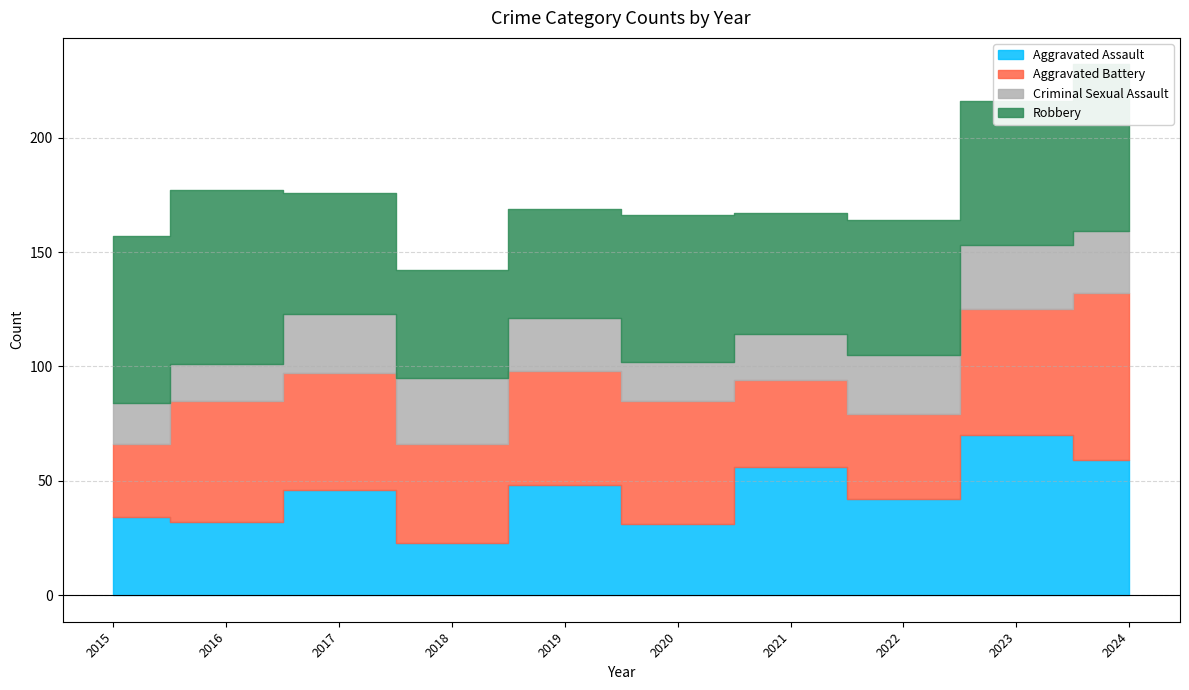

At 2023, list the series in order from smallest to largest.

Criminal Sexual Assault, Aggravated Battery, Robbery, Aggravated Assault